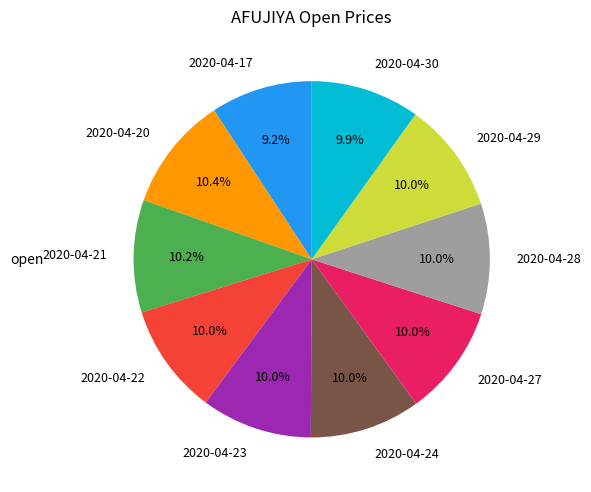

What is the total percentage of 2020-04-23 and 2020-04-21?

20.3%